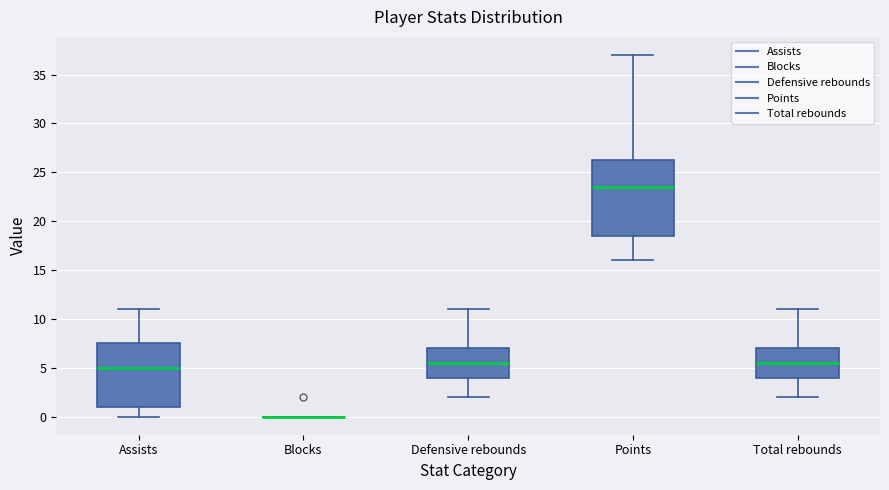

Reading left to right, transcribe this box plot: for each box, give where its median line is, the range the box spans, and where its two whiskers end, as read against the y-axis. The values are not printed on the chart, so give them approximately, as read against the axis.

Assists: median 5.0, box 1.0 to 7.5, whiskers 0.0 to 11.0
Blocks: box collapsed to a line at 0.0, whiskers 0.0 to 0.0
Defensive rebounds: median 5.5, box 4.0 to 7.0, whiskers 2.0 to 11.0
Points: median 23.5, box 18.5 to 26.5, whiskers 16.0 to 37.0
Total rebounds: median 5.5, box 4.0 to 7.0, whiskers 2.0 to 11.0